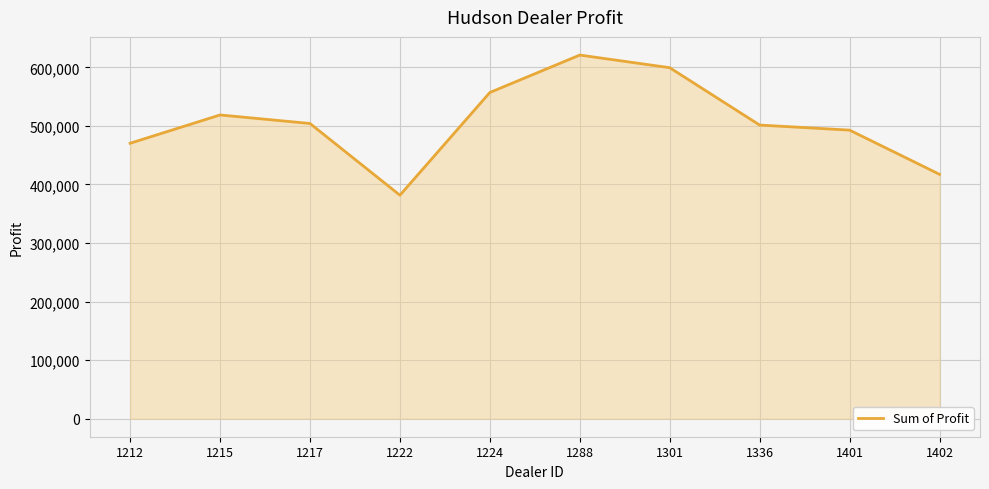

What is the sum of all values?

5064761.8